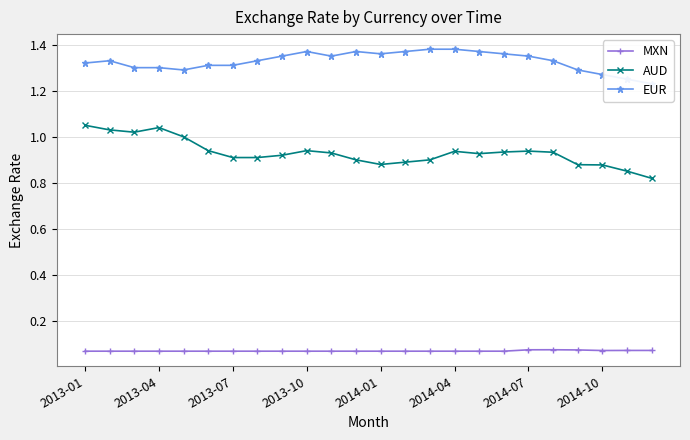

What value does the MXN series have at 14?

0.1